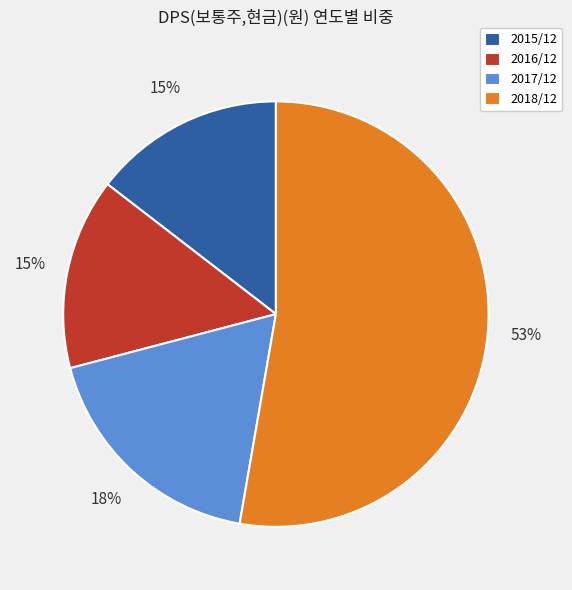

True or false: 2016/12 accounts for 29% of the total.

False